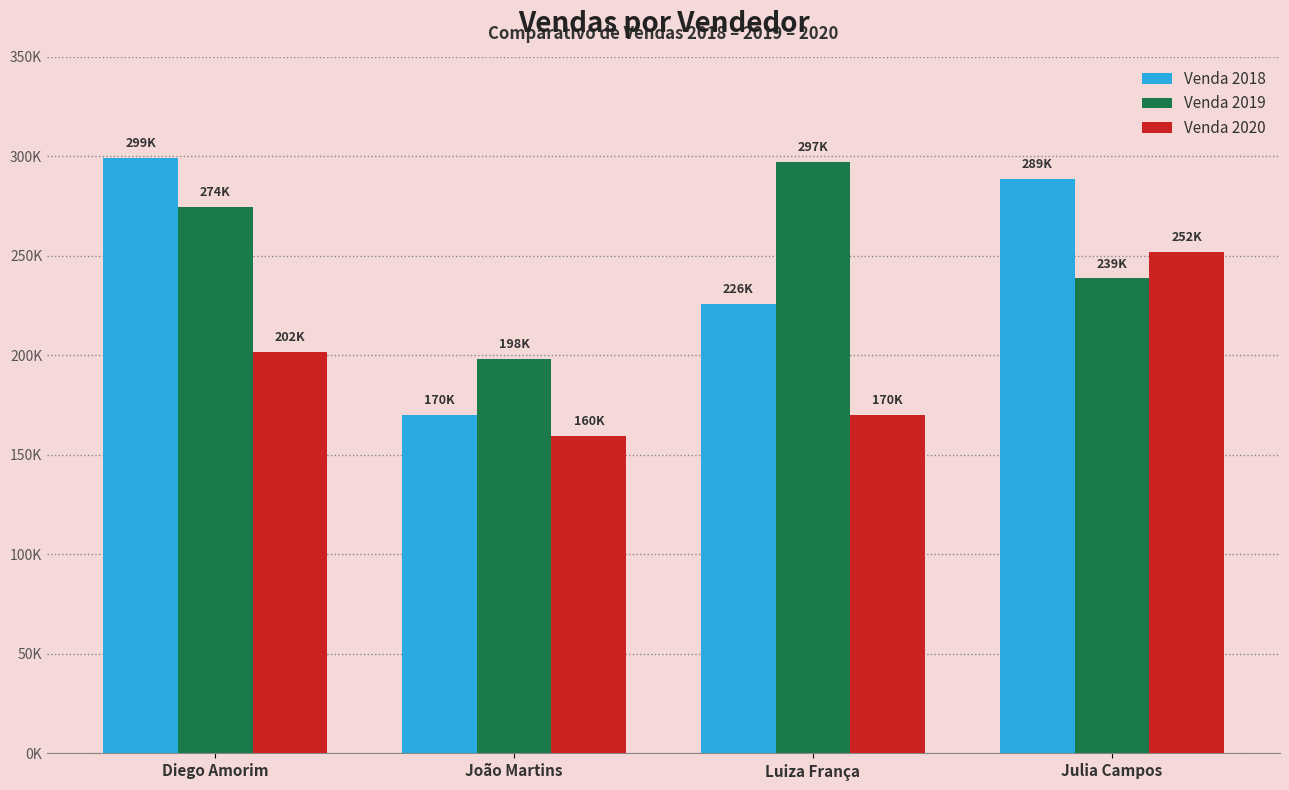

What is the sum of the Venda 2020 values at Julia Campos and Luiza França?

421627